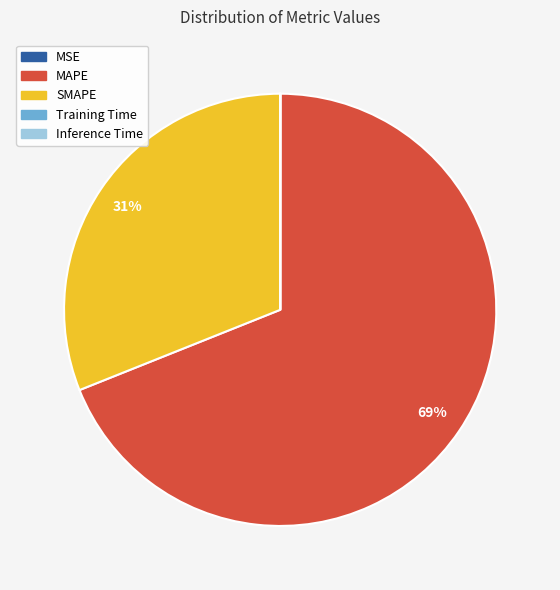

To the nearest percent, what is the difference between the largest and smallest slice percentages?

69%